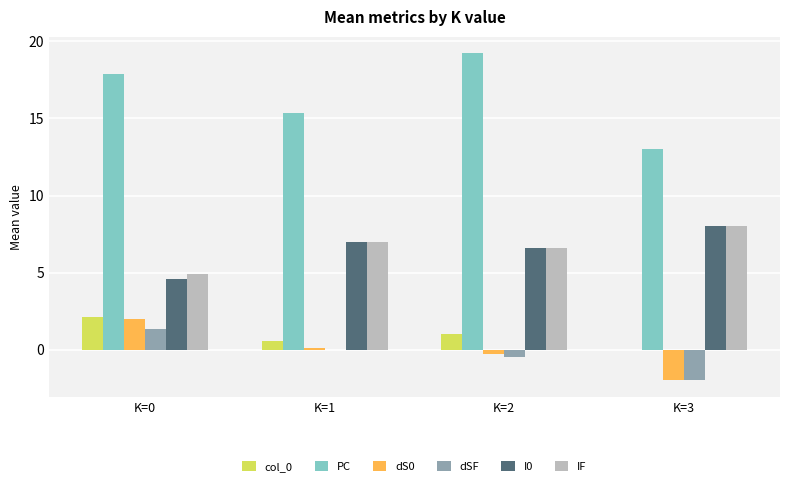

The PC series shows 17.9 at K=0. True or false?

True